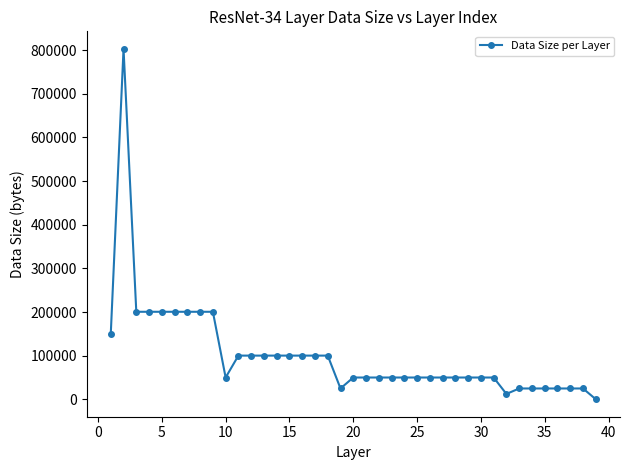

What is the average value?

102617